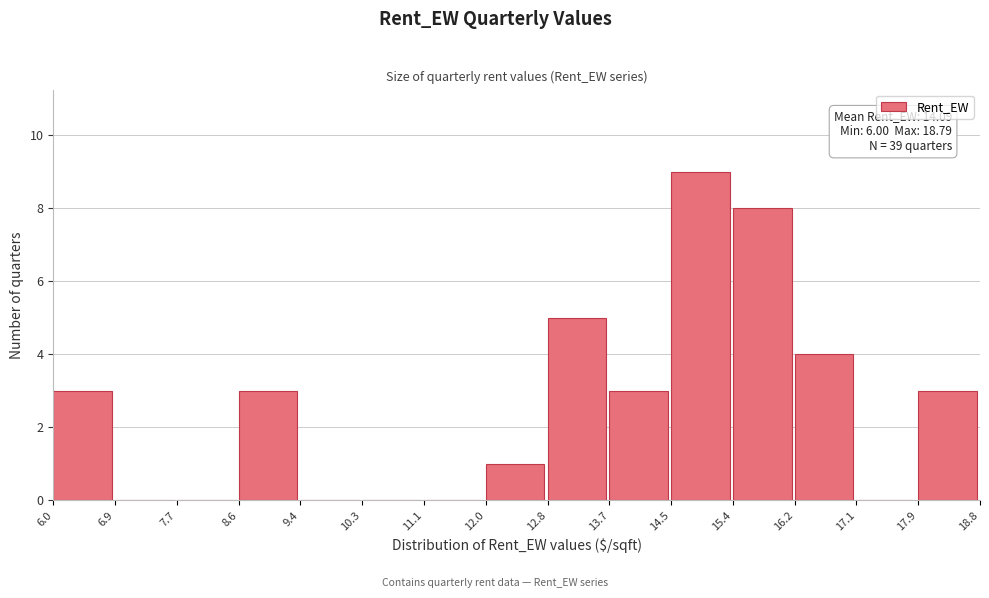

Over which range of the x-axis is the bar tallest?

14.5 to 15.4